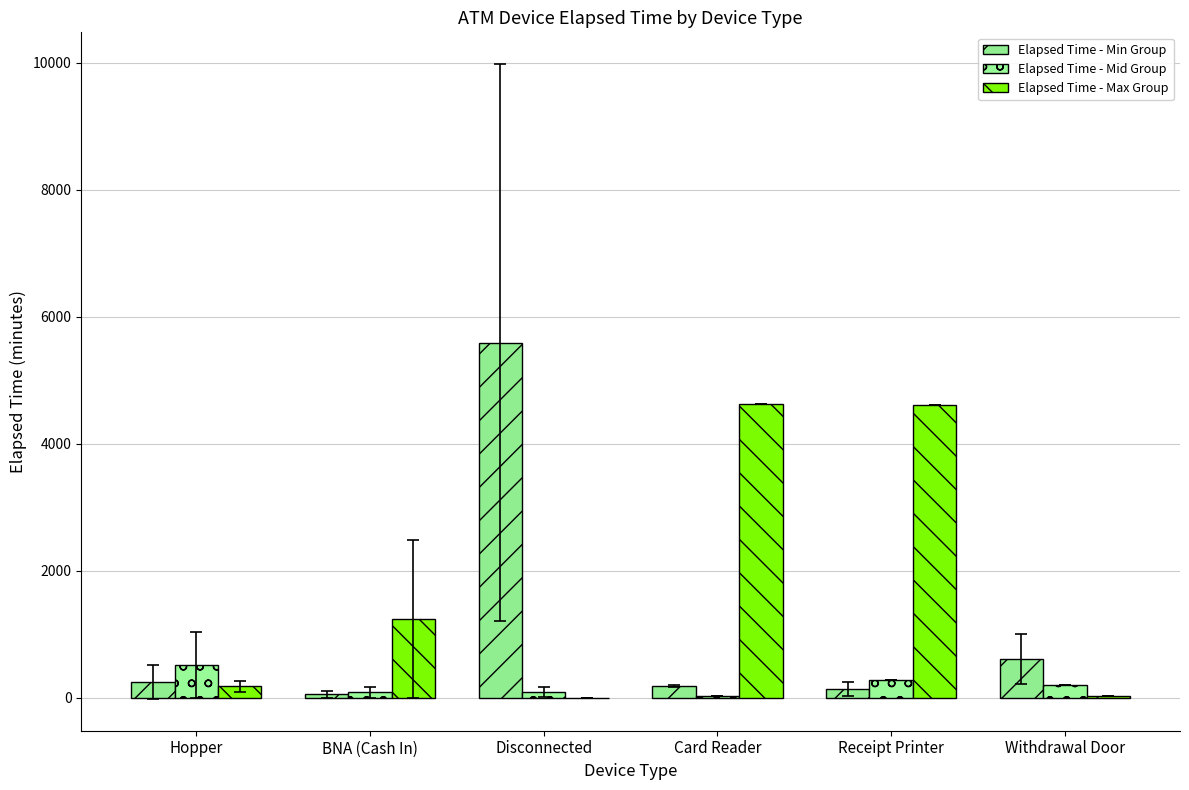

How many groups of bars are there?

6